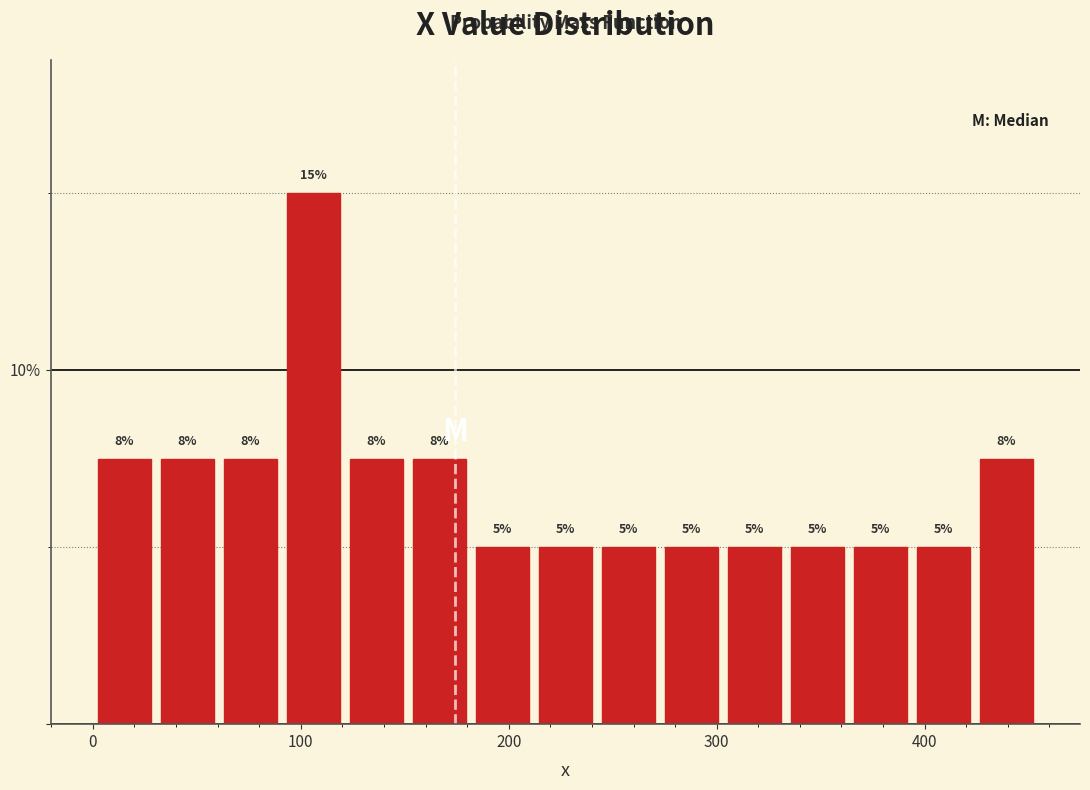

Around what value on the x-axis is the tallest bar? Give the approximate position of its centre, as read against the axis.

110